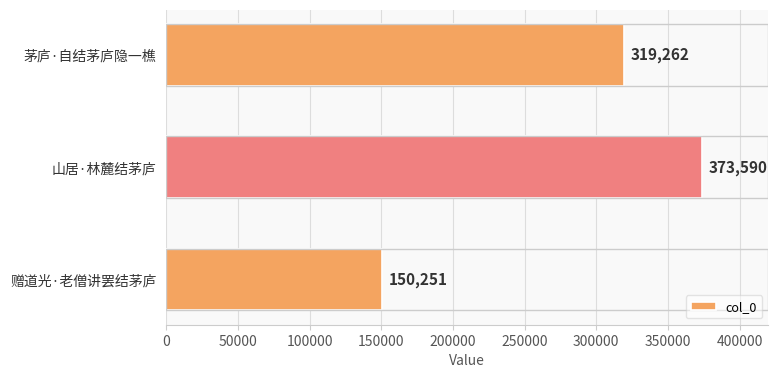

How many values are between 150251 and 373590?

3